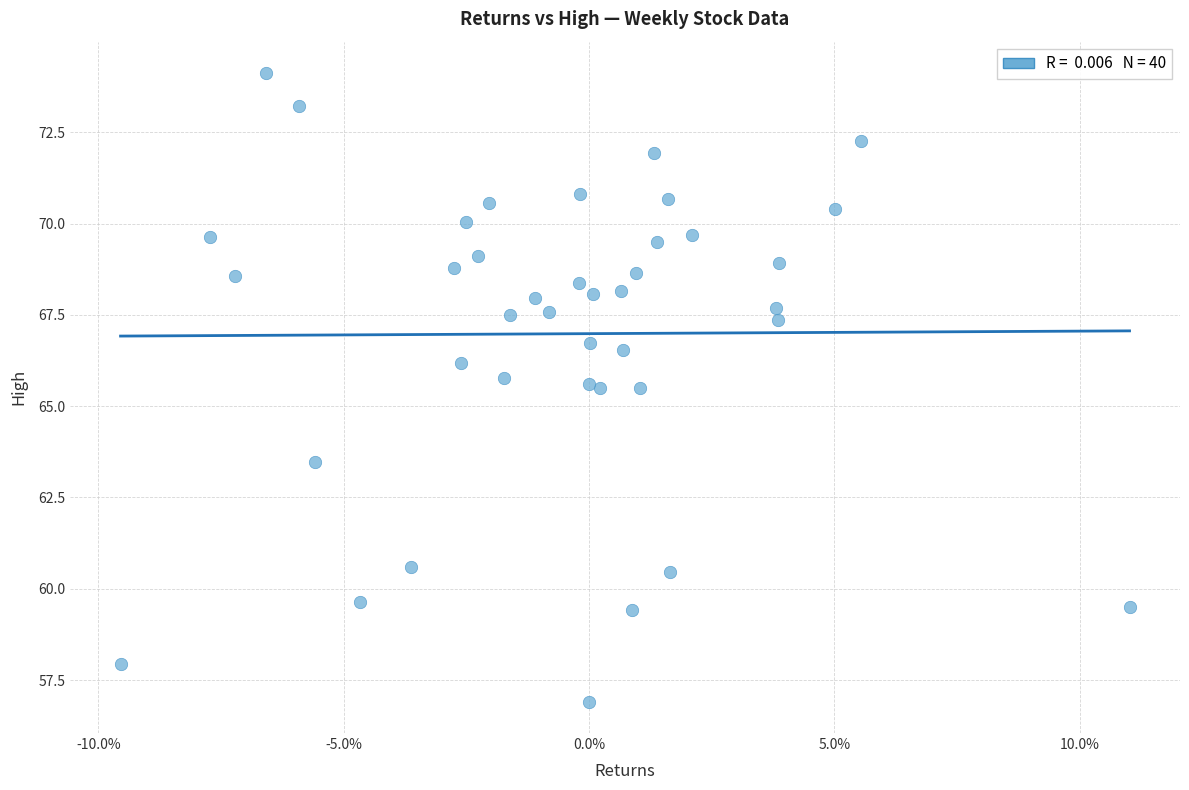

What is the range of Y values (max minus min)?

17.2